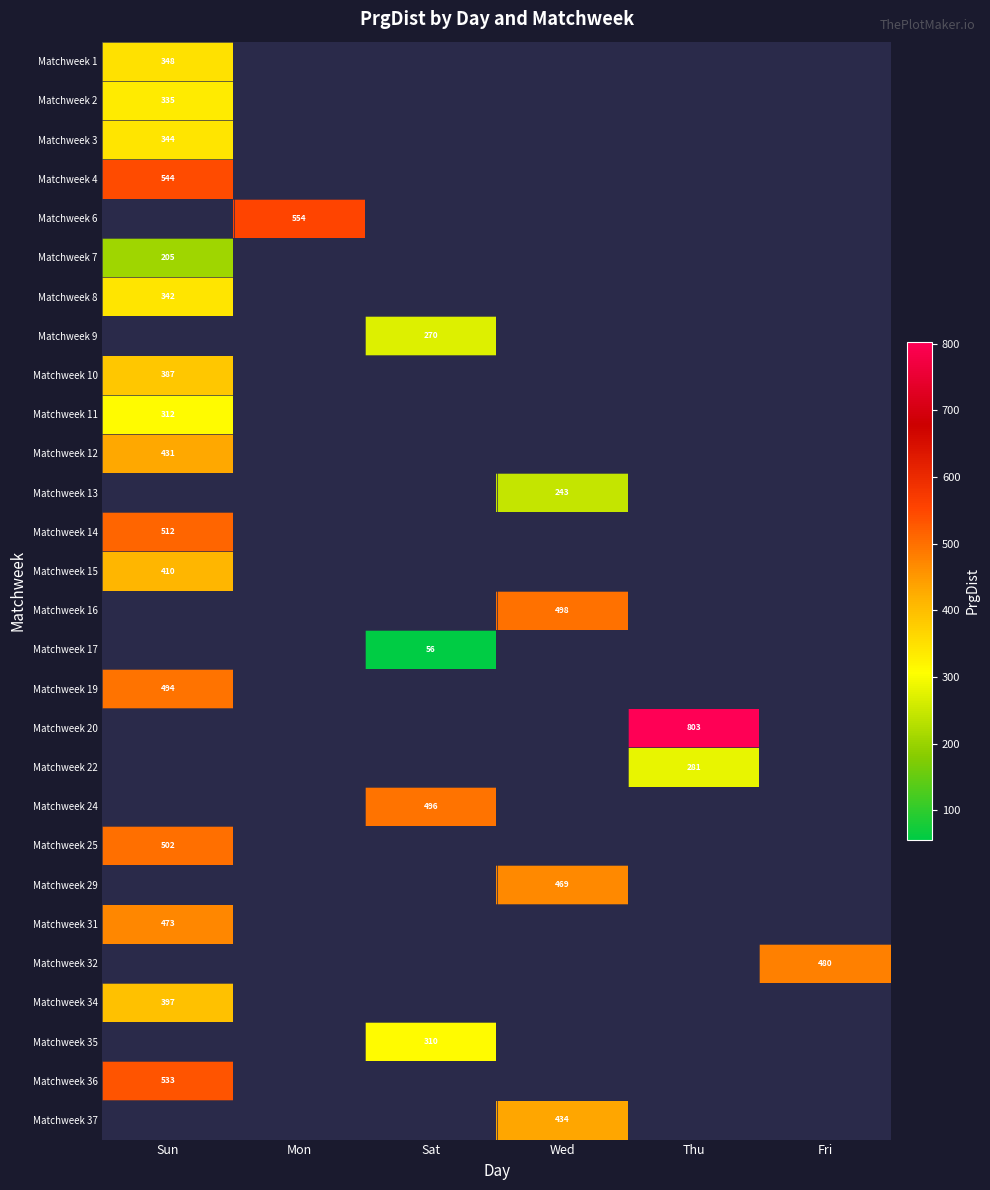

The Matchweek 1 series shows 105.5 at Sun. True or false?

False